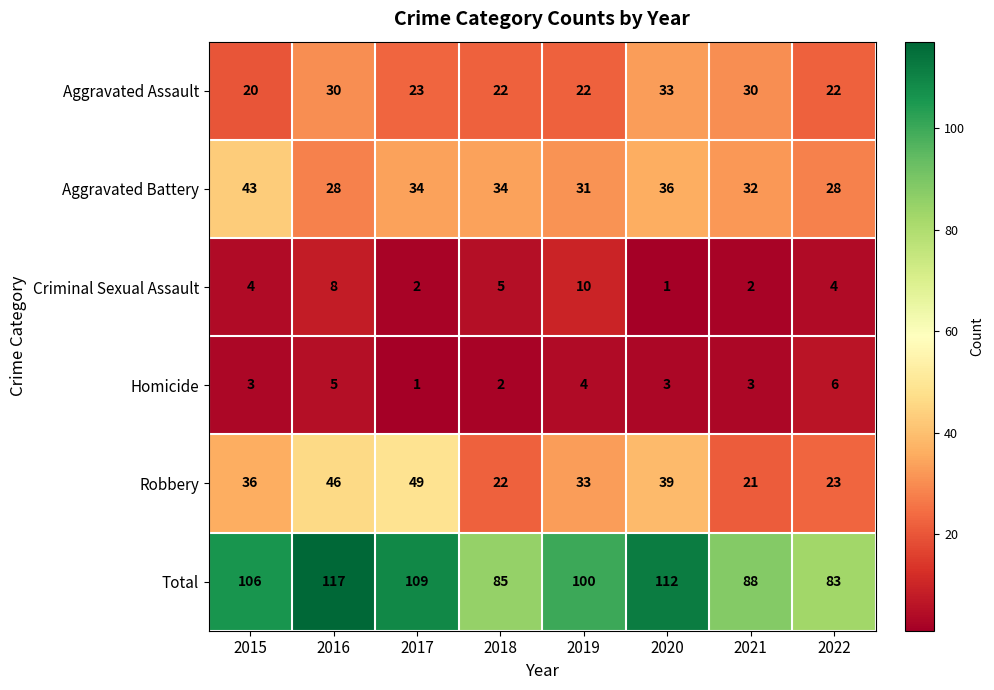

Between 2015 and 2016, which series saw the biggest shift?

Aggravated Battery